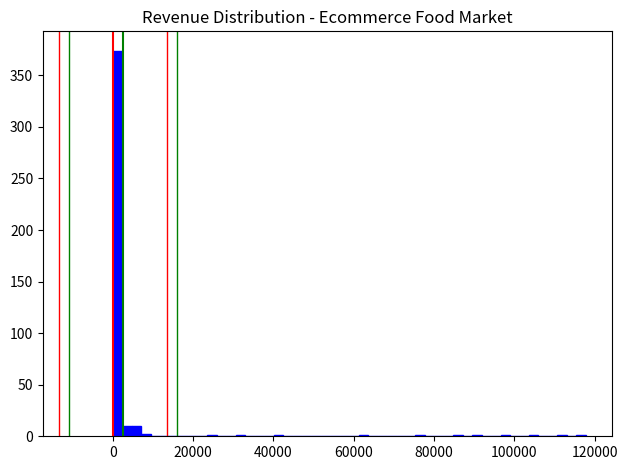

Read against the x-axis, roughly where is the centre of the tallest bar?

2000